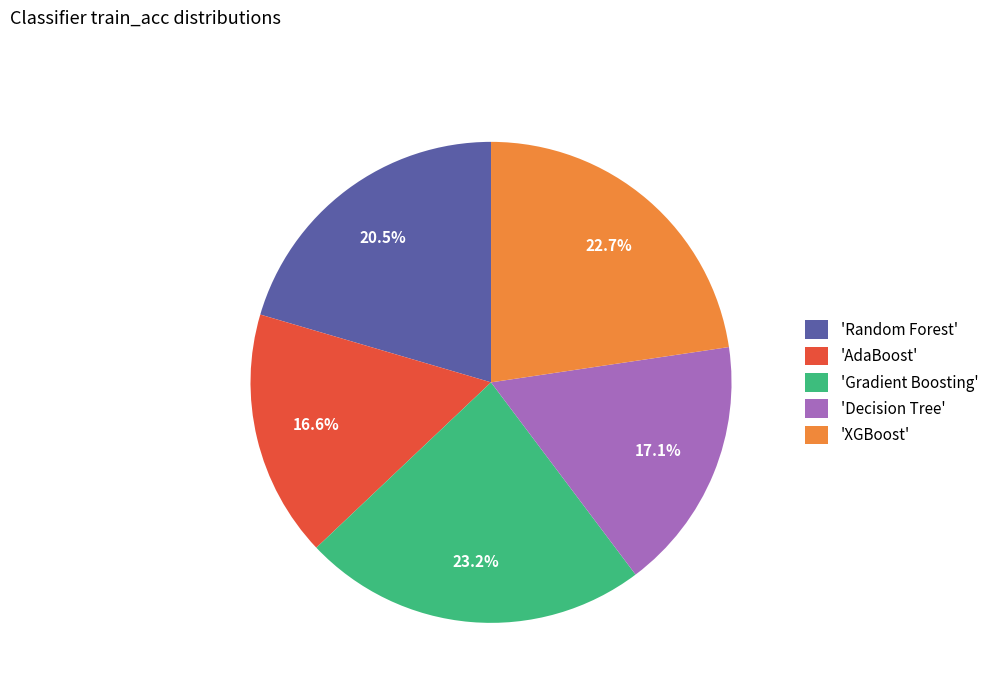

Count the number of slices in the pie.

5